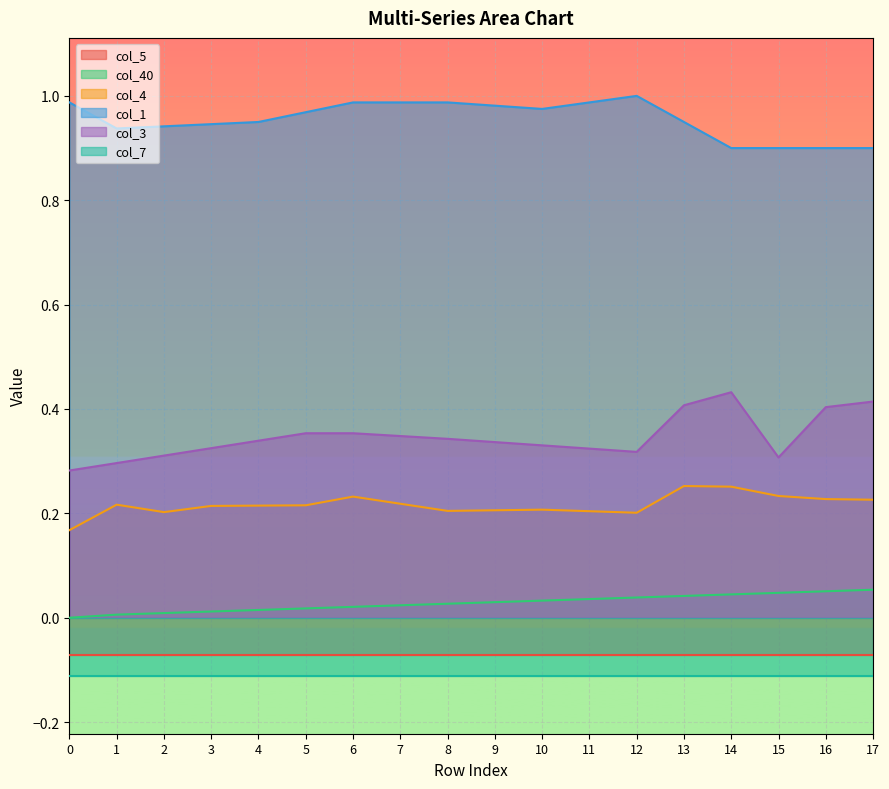

Does the chart display data point markers on the line(s)?

No